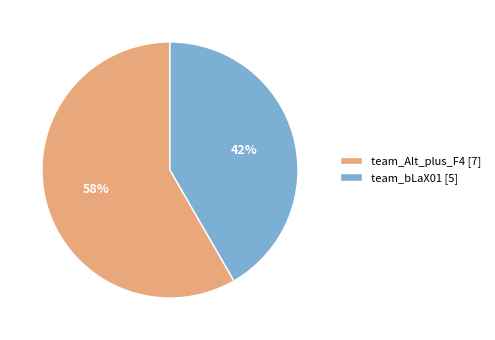

Which has a higher value, team_bLaX01 [5] or team_Alt_plus_F4 [7]?

team_Alt_plus_F4 [7]